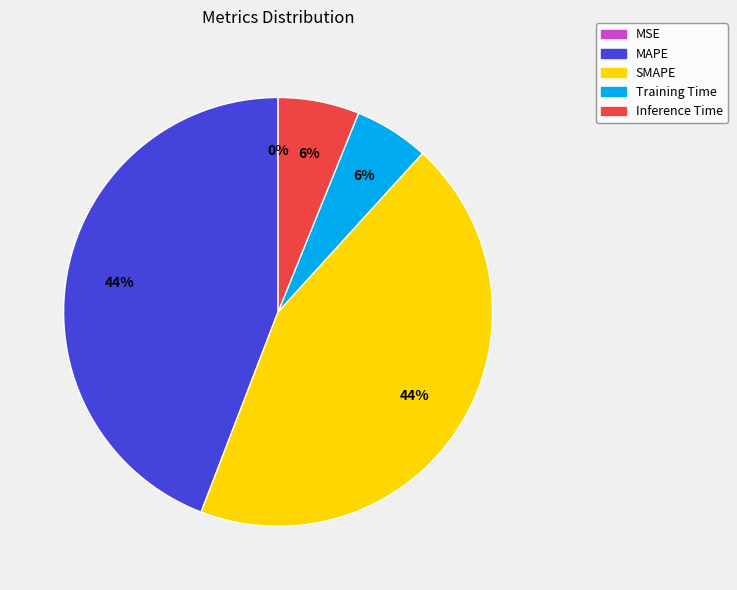

Is there a majority slice in this chart?

No